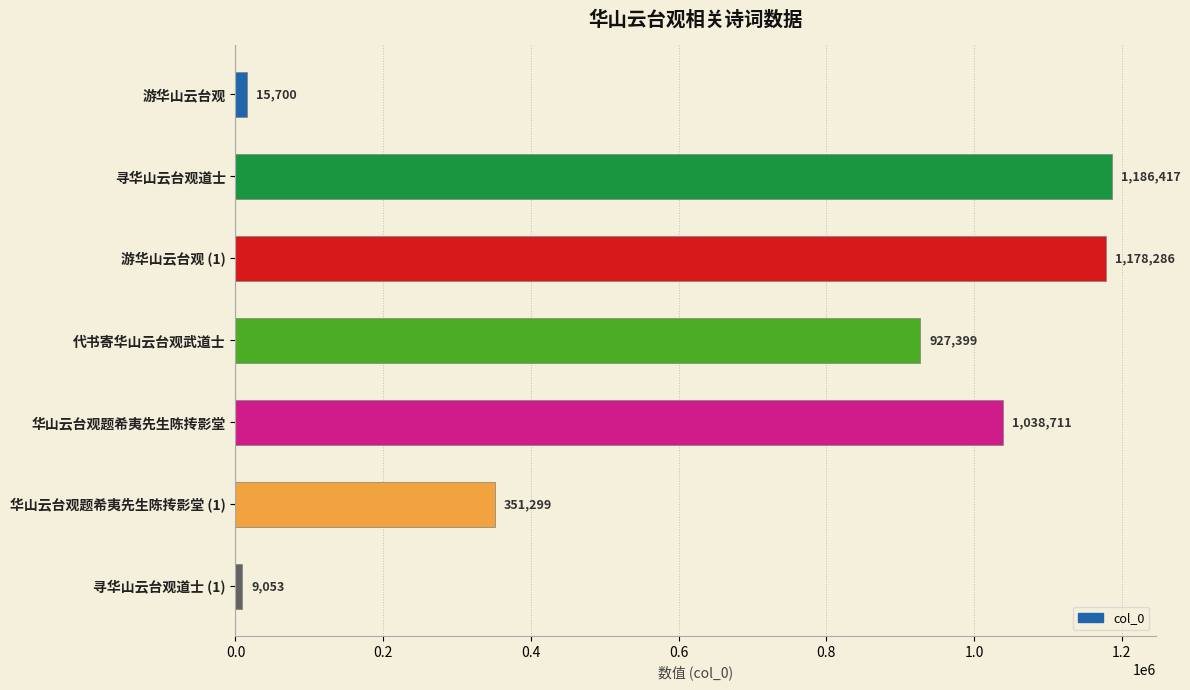

Reading top to bottom, extract all data points from this chart.

游华山云台观=15700	寻华山云台观道士=1186417	游华山云台观 (1)=1178286	代书寄华山云台观武道士=927399	华山云台观题希夷先生陈抟影堂=1038711	华山云台观题希夷先生陈抟影堂 (1)=351299	寻华山云台观道士 (1)=9053